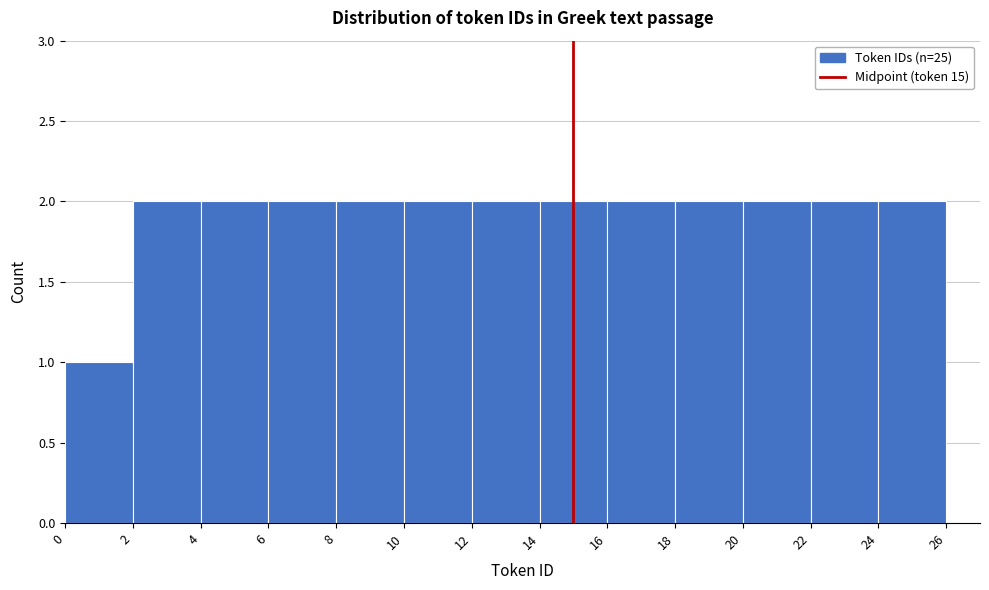

Reading left to right, list every bar in this chart as the range it spans on the x-axis followed by its height. The values are not printed on the chart, so give them approximately, as read against the axis.

0 to 2: 1
2 to 4: 2
4 to 6: 2
6 to 8: 2
8 to 10: 2
10 to 12: 2
12 to 14: 2
14 to 16: 2
16 to 18: 2
18 to 20: 2
20 to 22: 2
22 to 24: 2
24 to 26: 2